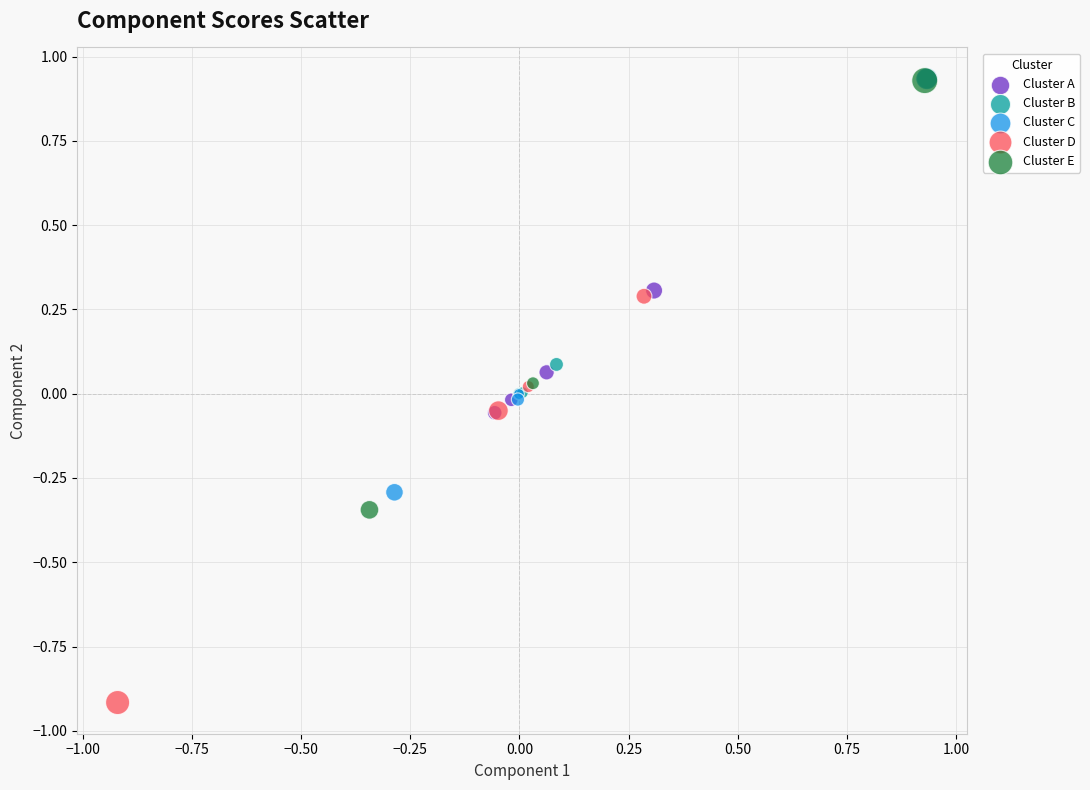

Which series contains the lowest Y value?

Cluster D